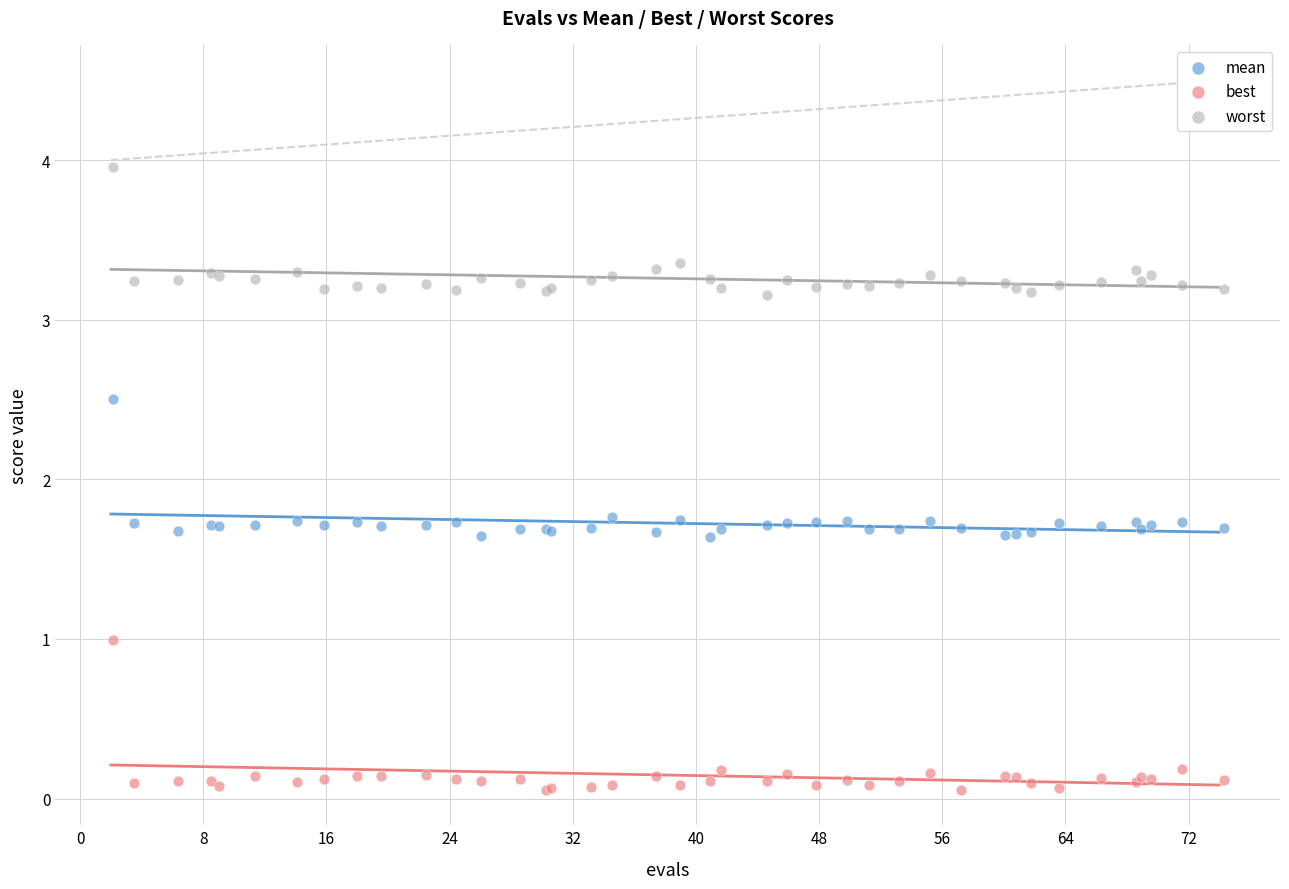

What are all the series names shown in the legend?

mean, best, worst